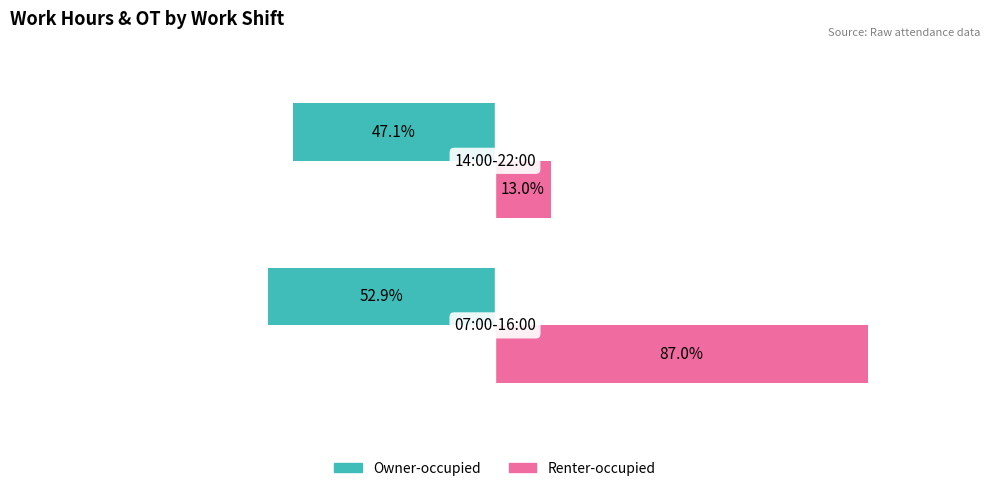

Which series has the largest range (max minus min)?

Renter-occupied